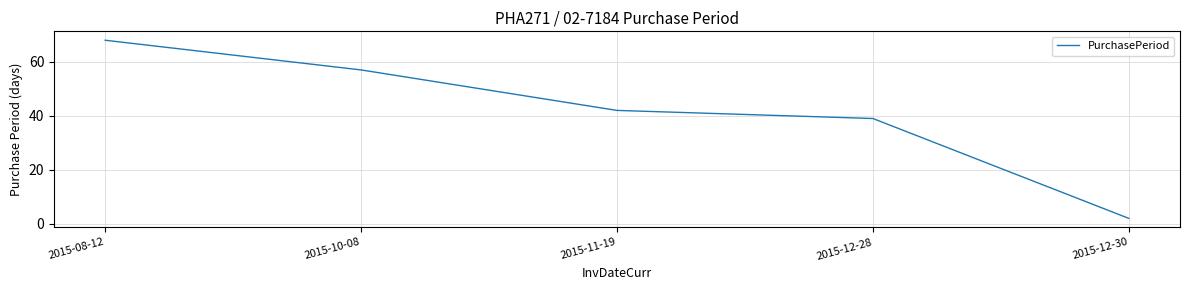

Reading left to right, what are all the values shown in this chart?

2015-08-12=68	2015-10-08=57	2015-11-19=42	2015-12-28=39	2015-12-30=2